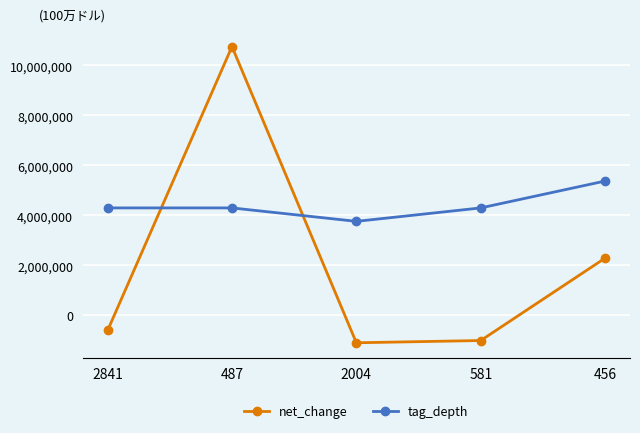

What is the value of the tag_depth point at the 3rd from the left?

3763488.1